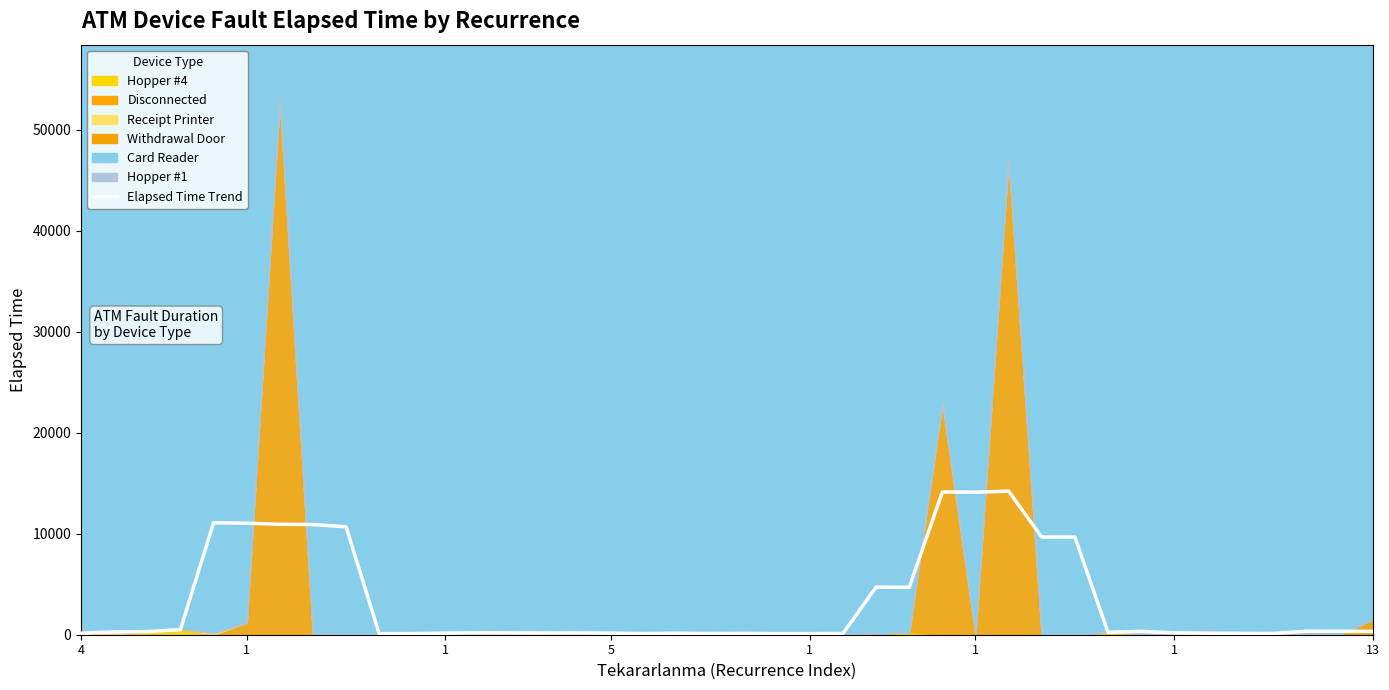

Reading left to right, extract all data points from this chart.

153.0	275.0	312.0	500.8	11087.8	11048.8	10938.8	10913.8	10690.0	108.0	112.0	157.0	202.0	187.0	174.0	180.0	156.0	114.0	150.0	120.0	138.0	106.0	110.0	125.0	4720.0	4693.0	14138.0	14119.0	14221.0	9674.0	9677.0	248.0	333.0	185.0	150.0	137.0	129.0	351.0	345.0	331.0